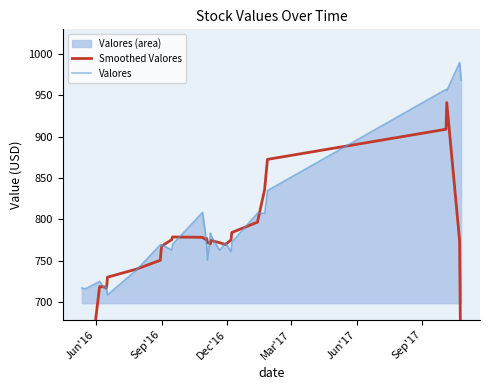

What is the highest value of the Valores series?

989.5